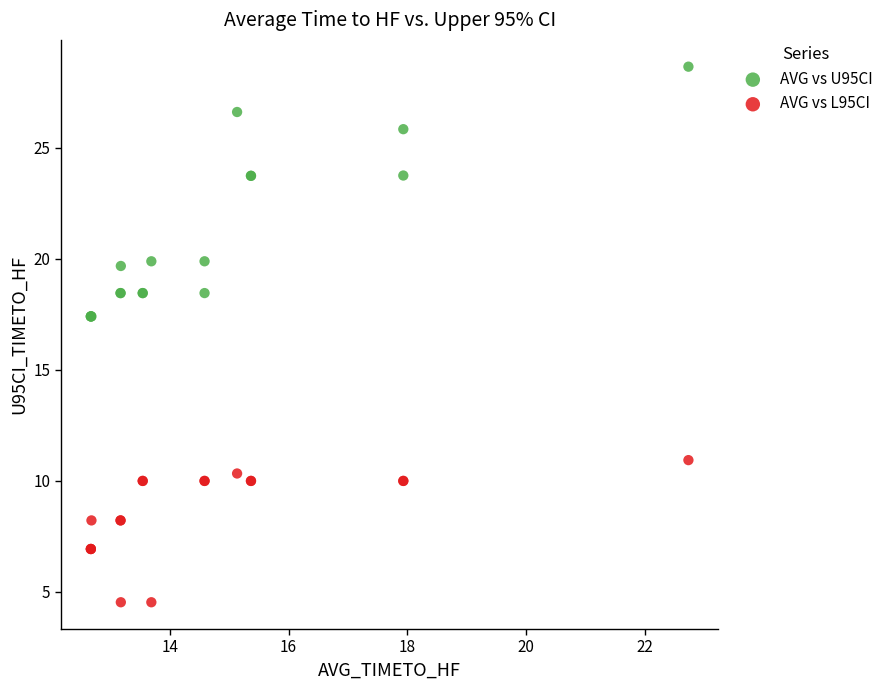

Which series contains the highest Y value?

AVG vs U95CI